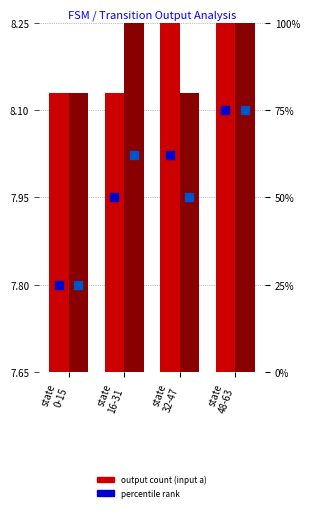

Is the value of percentile rank (input a) at state
48-63 greater than the value of percentile rank (input b) at state
0-15?

Yes